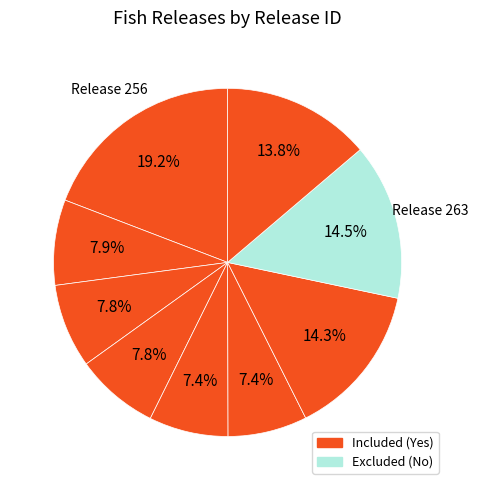

Which slice is the largest?

256